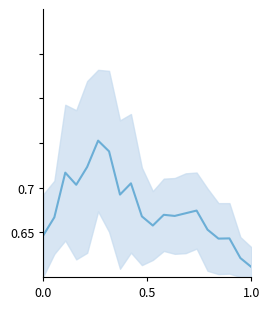

What is the average value?

7638.2